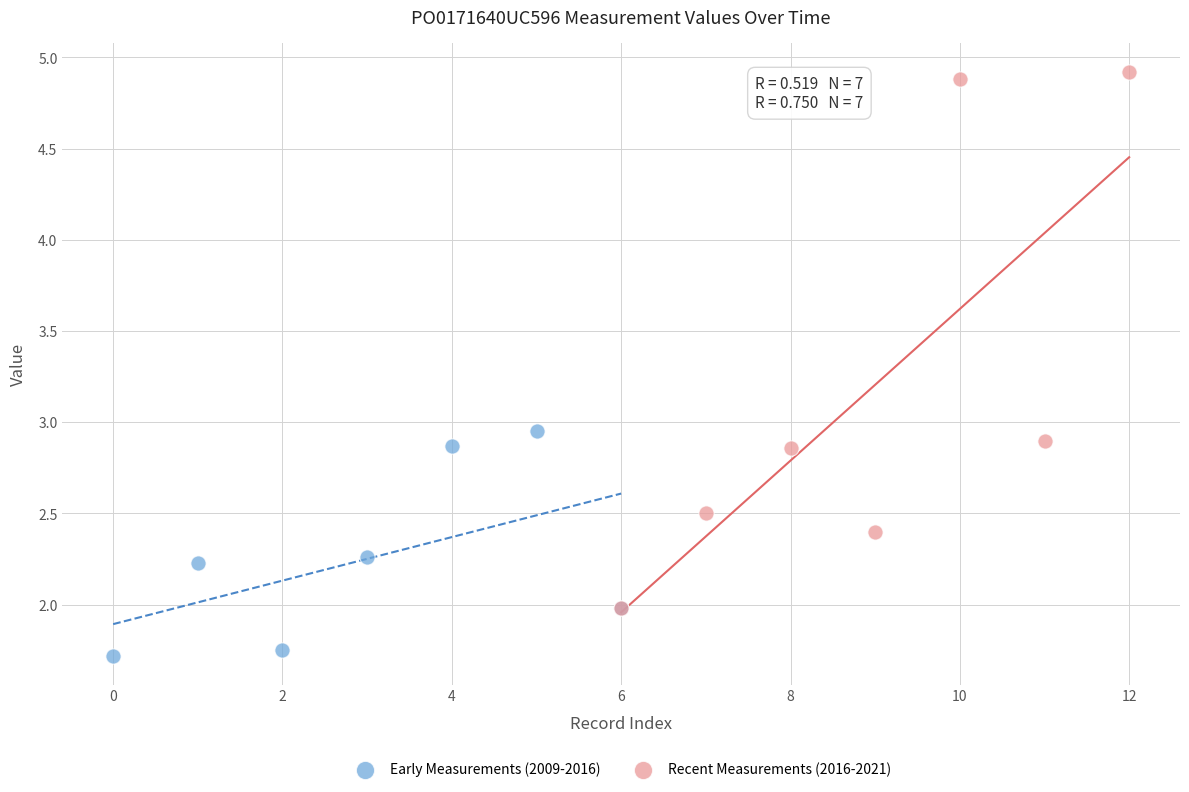

Which series reaches the minimum Y coordinate?

Early Measurements (2009-2016)